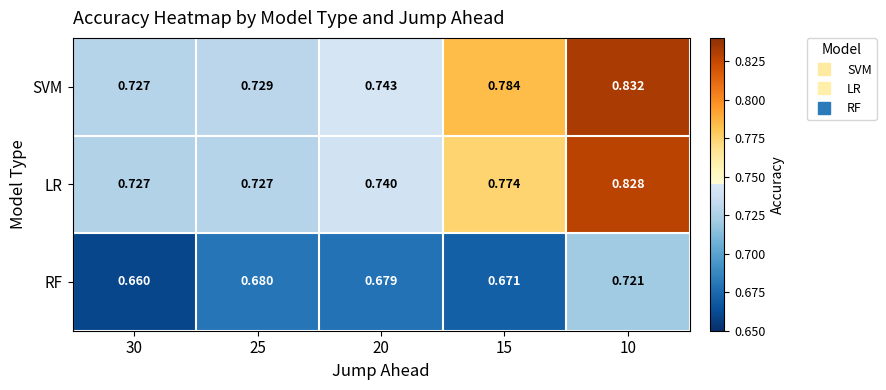

Rank the series by their maximum value, from highest to lowest.

SVM, LR, RF